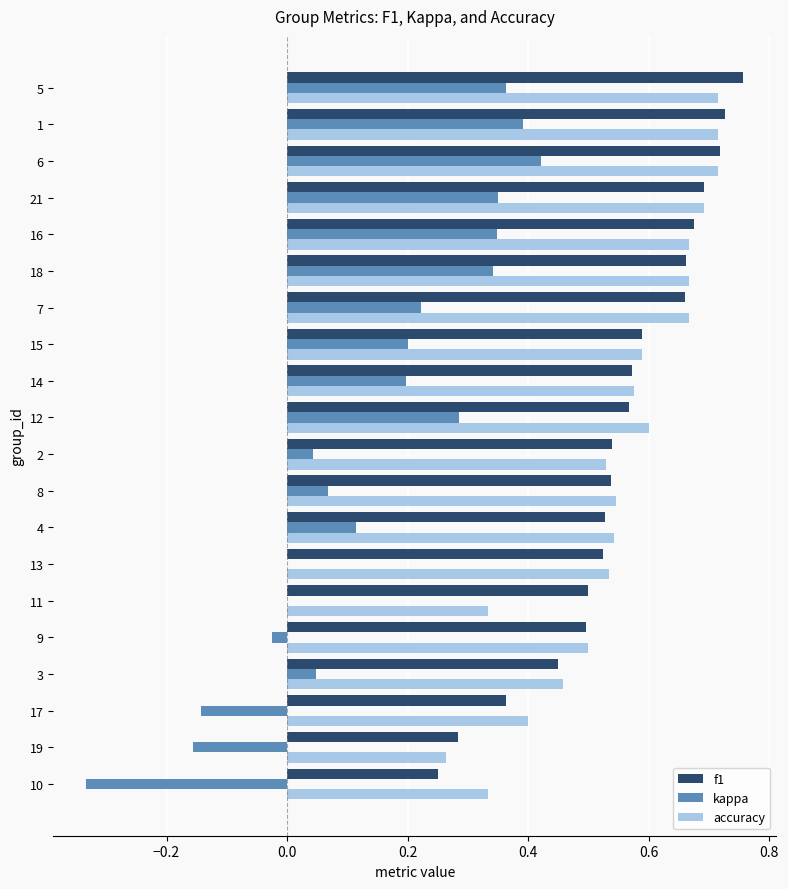

The value of accuracy at 2 is 0.3. True or false?

False